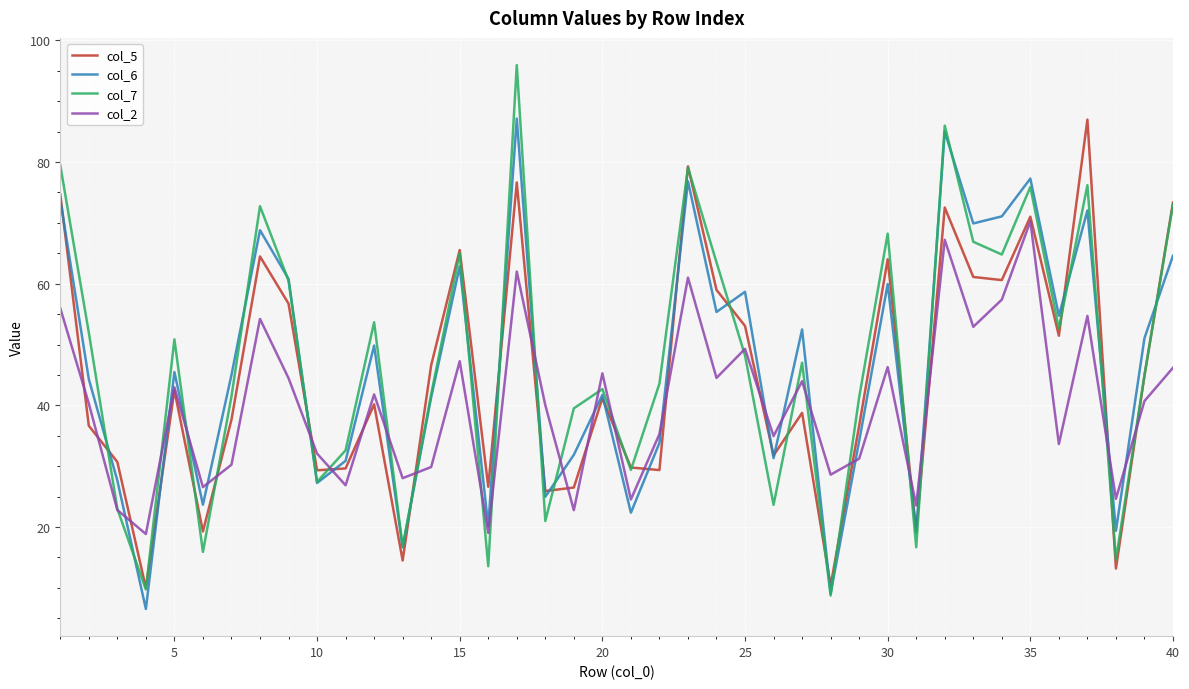

True or false: col_2 and col_6 intersect in this chart.

True